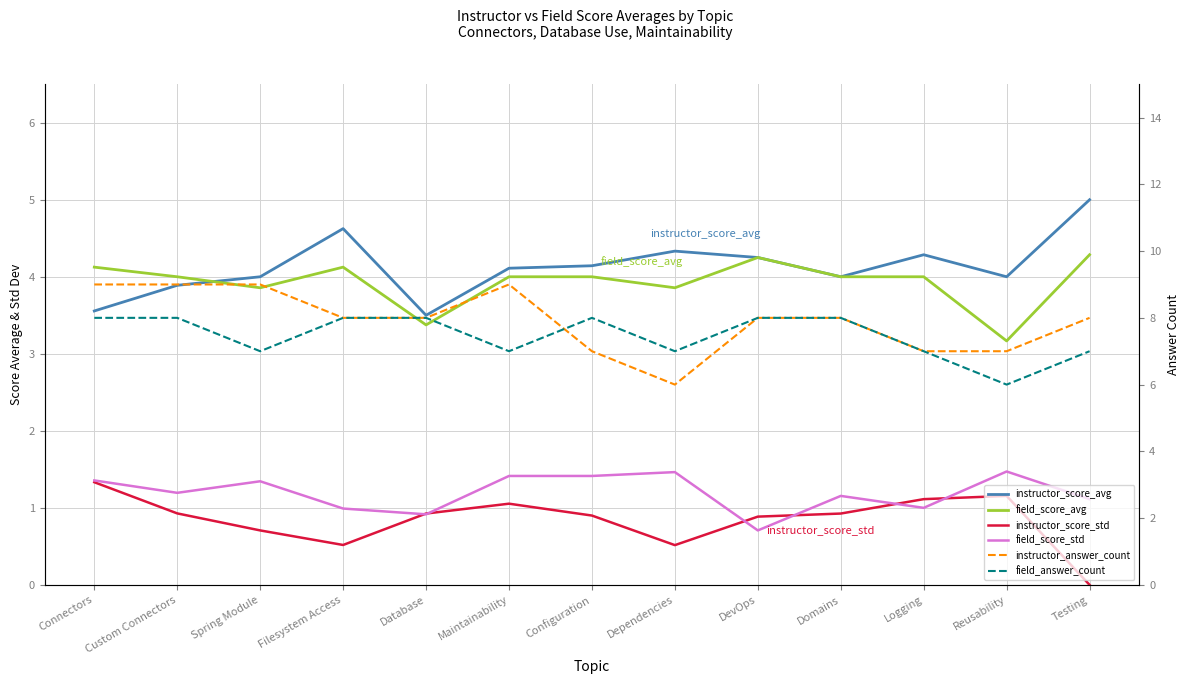

What is the greatest value displayed?

9.0